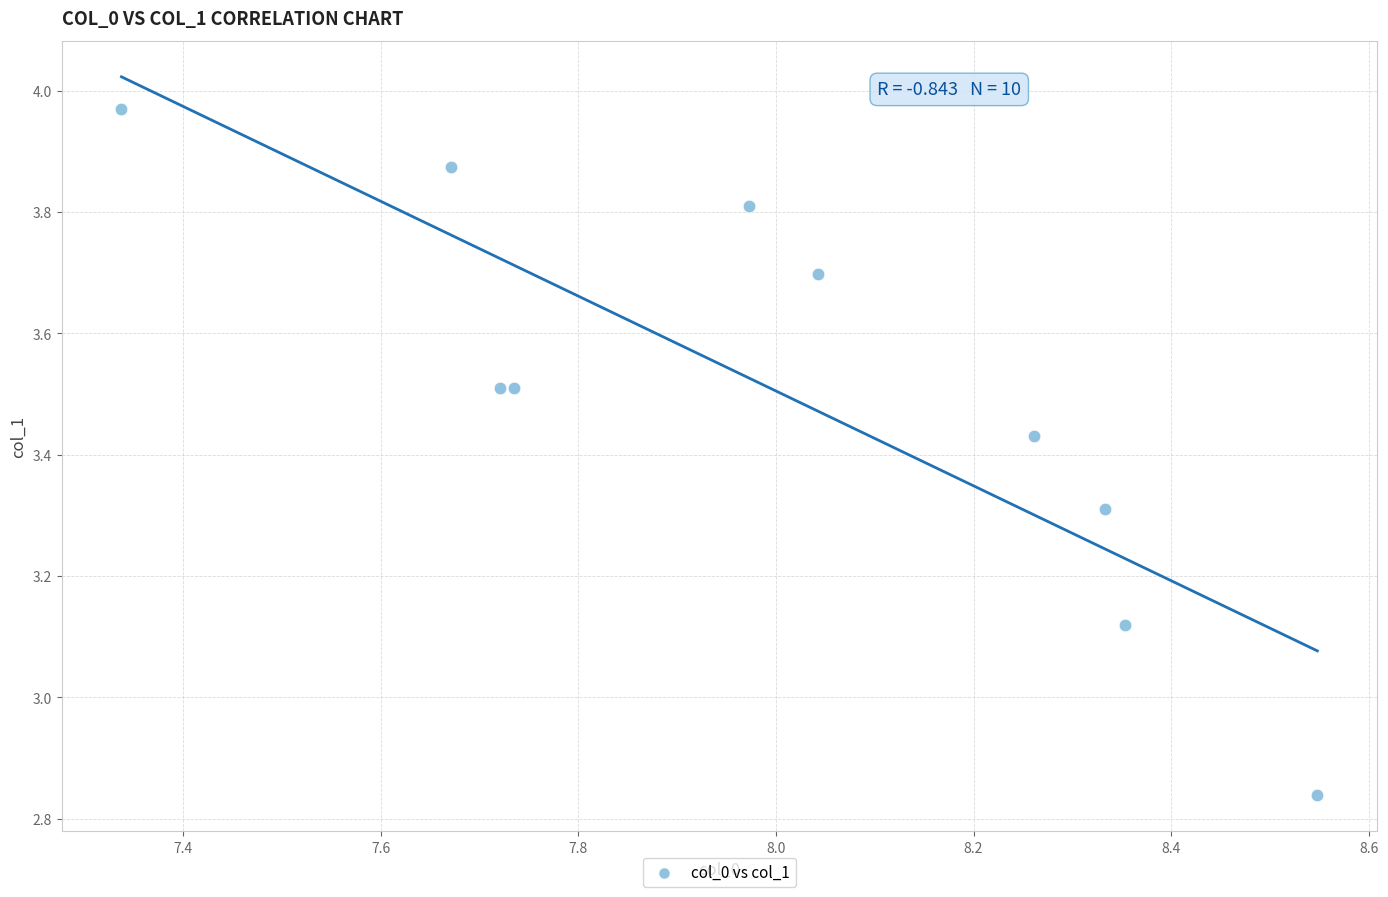

What is the range of Y values (max minus min)?

1.1